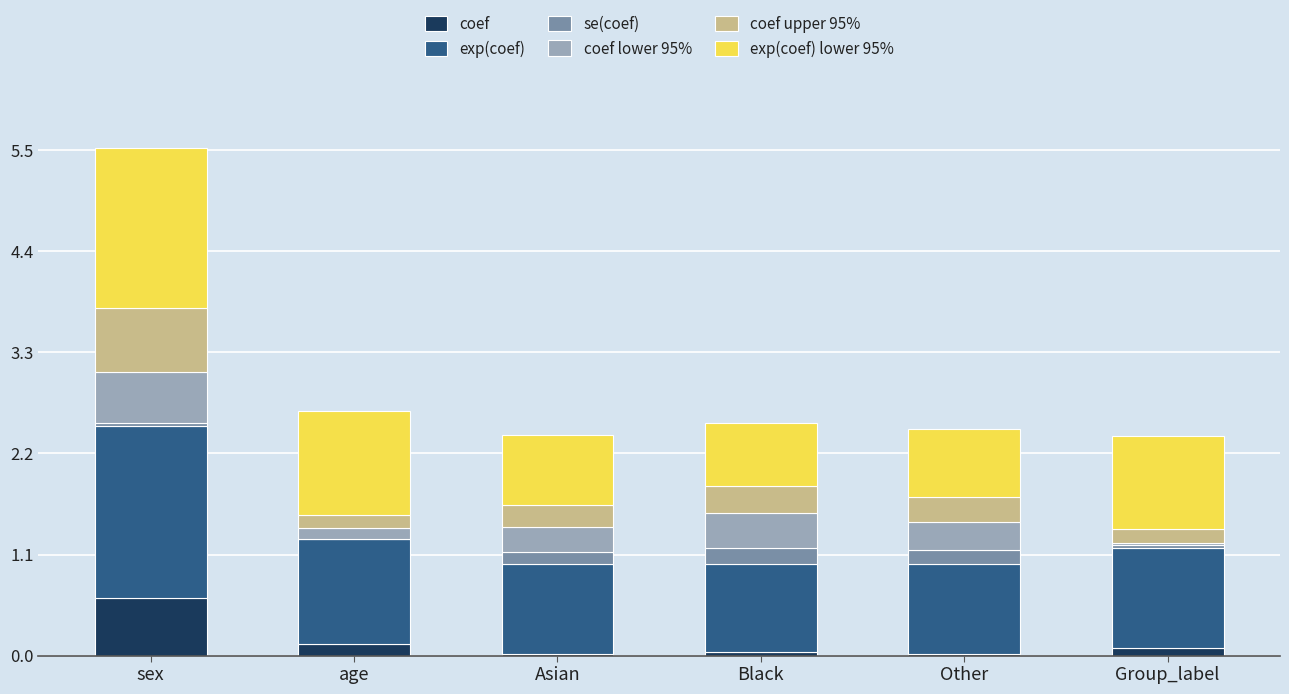

Which category has the highest value in the coef series?

sex